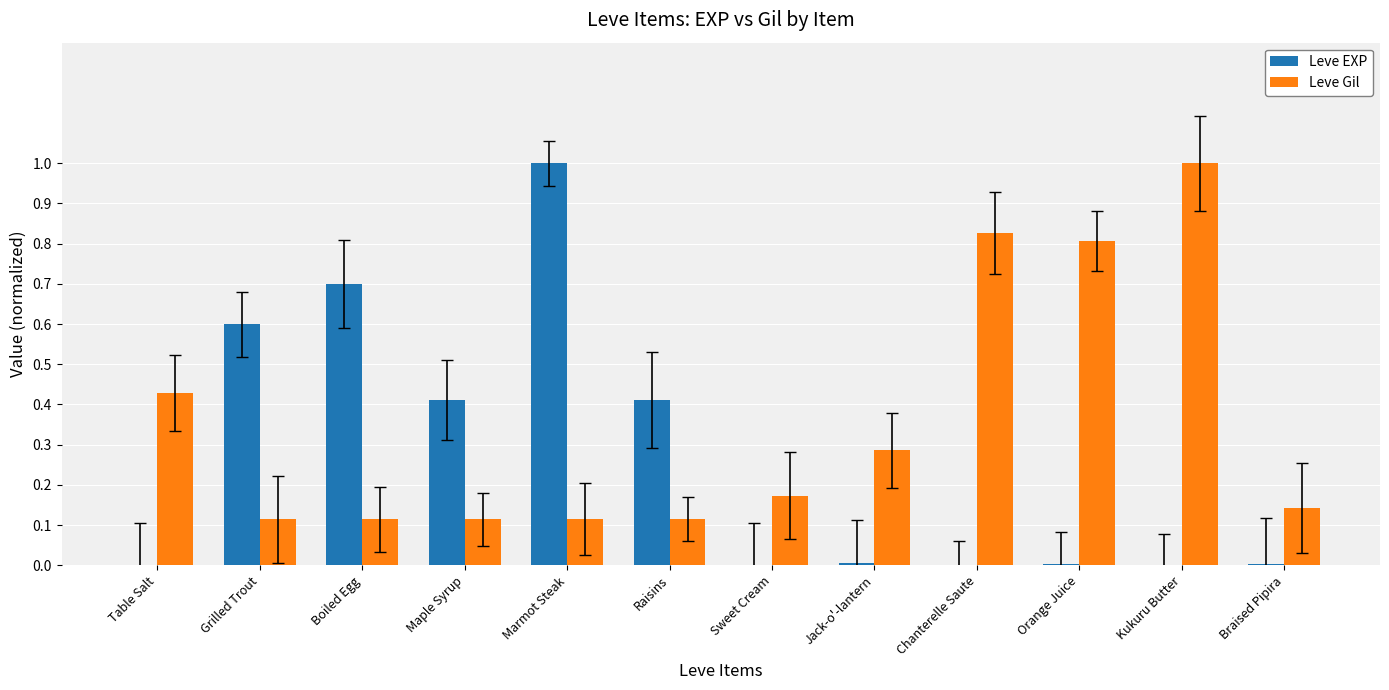

True or false: Leve Gil has a value of 0.3 at Sweet Cream.

False